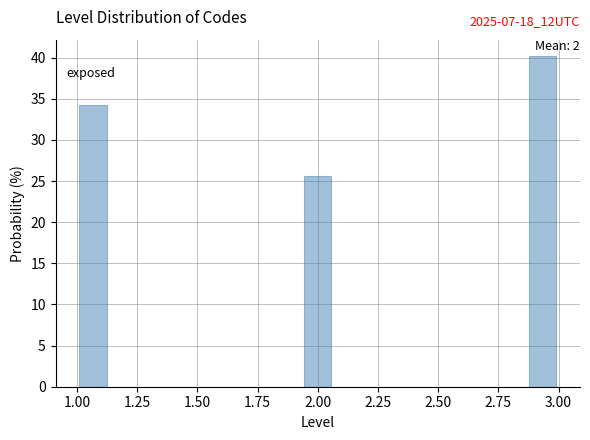

Read against the x-axis, roughly where is the centre of the tallest bar?

2.95